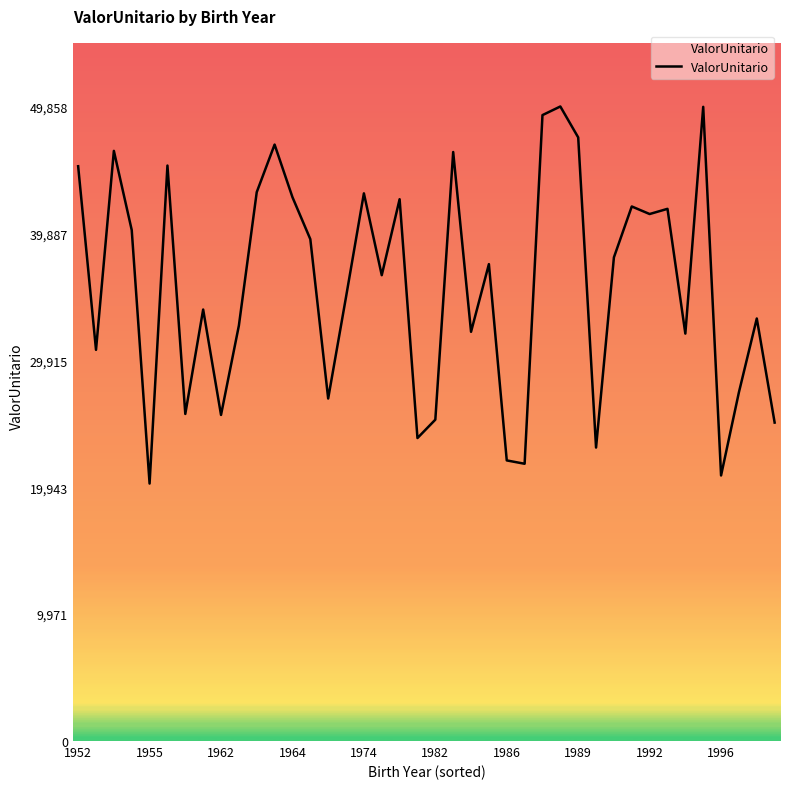

What is the smallest value displayed?

20229.5